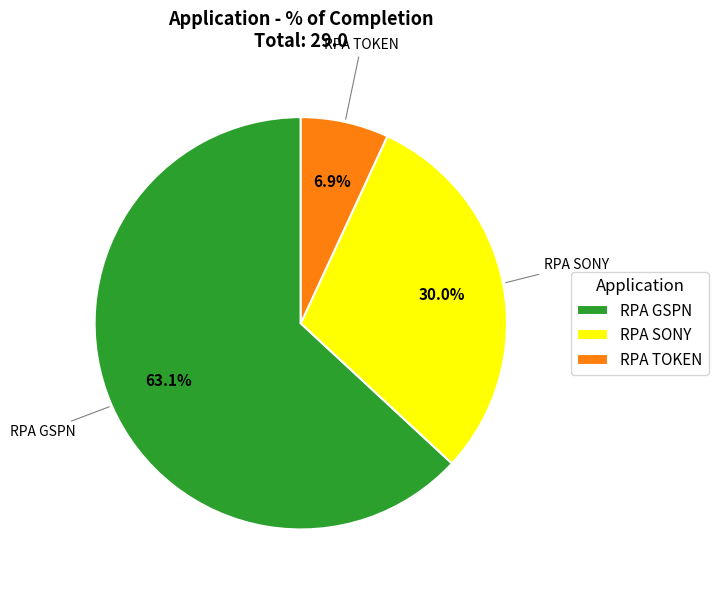

Count the number of slices in the pie.

3